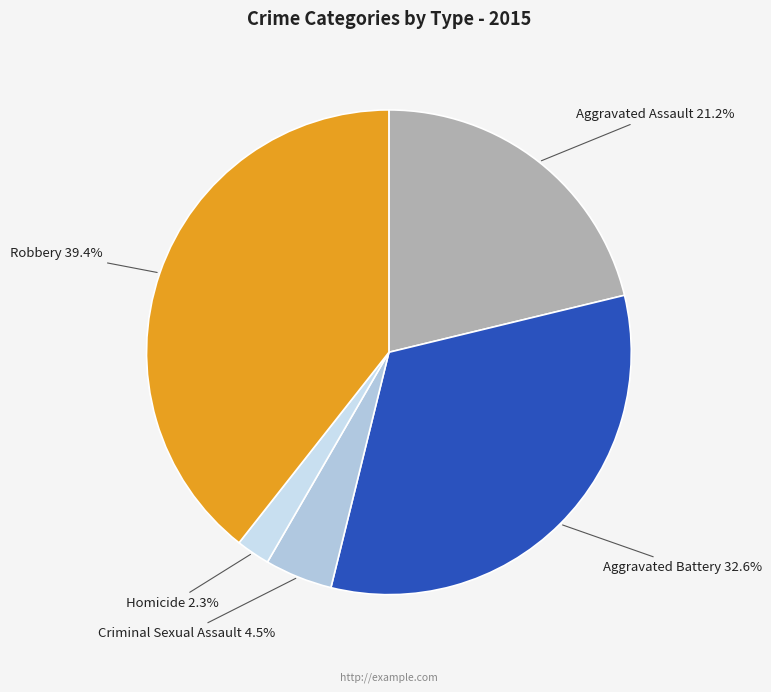

Count the number of slices in the pie.

5